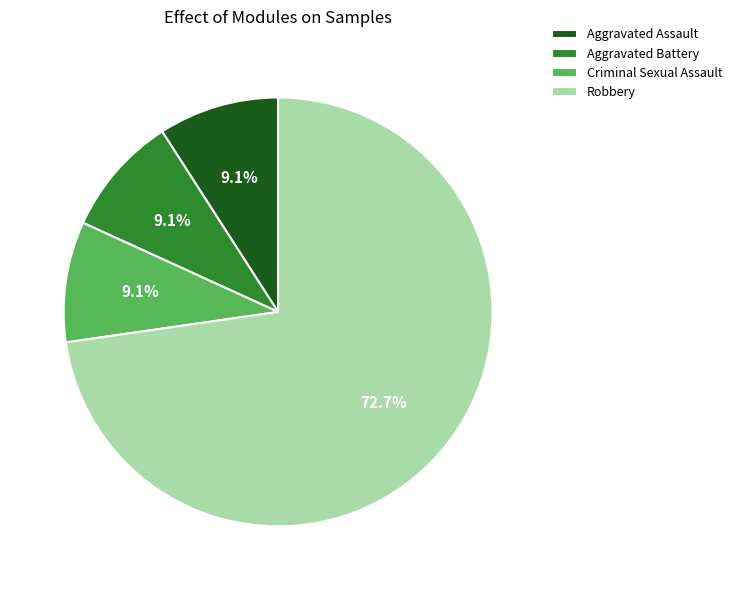

To the nearest percent, what is the average slice percentage?

25%